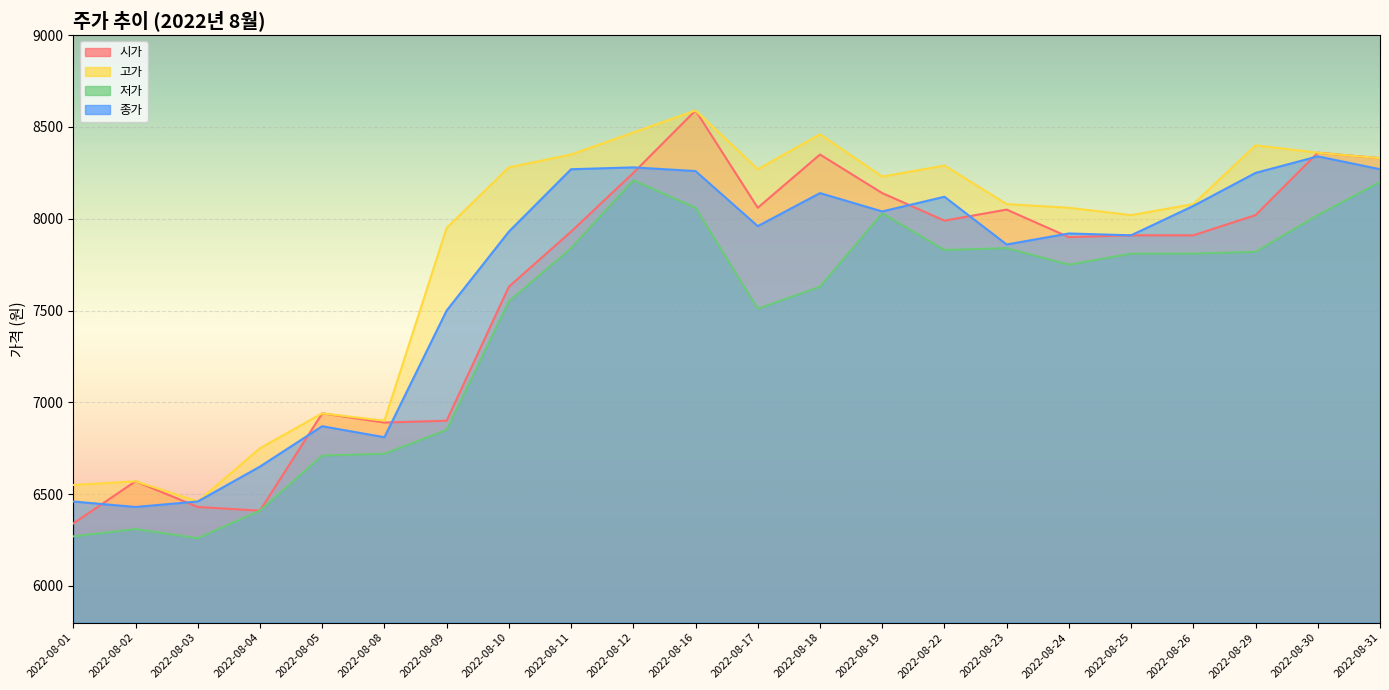

What is the value of the 종가 point at the 3rd from the left?

6460